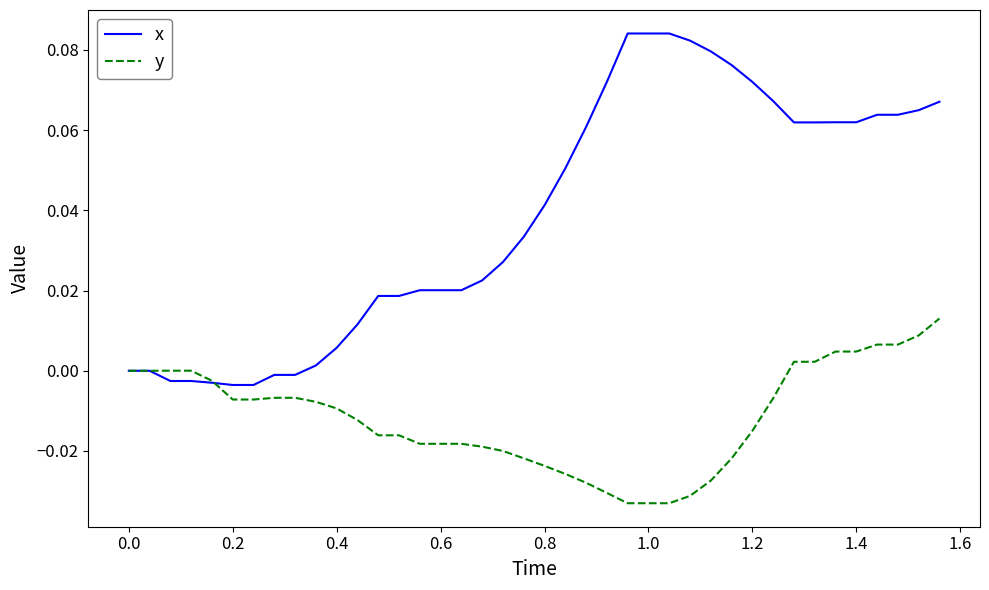

How many lines are shown in the chart?

2